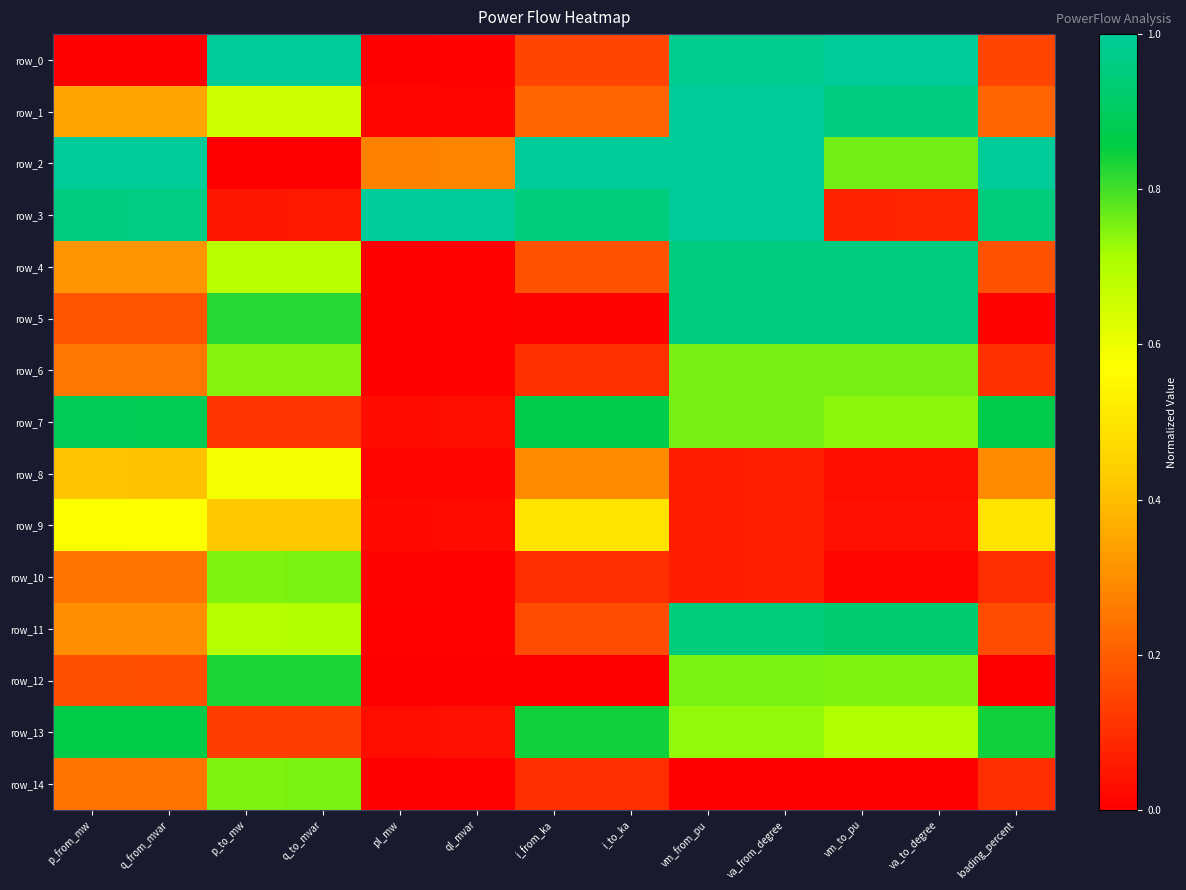

Reading right to left, transcribe all the data shown in this chart.

row_0: loading_percent=0.1	va_to_degree=1.0	vm_to_pu=1.0	va_from_degree=1.0	vm_from_pu=1.0	i_to_ka=0.1	i_from_ka=0.1	ql_mvar=0.0	pl_mw=0.0	q_to_mvar=1.0	p_to_mw=1.0	q_from_mvar=0.0	p_from_mw=0.0
row_1: loading_percent=0.2	va_to_degree=1.0	vm_to_pu=1.0	va_from_degree=1.0	vm_from_pu=1.0	i_to_ka=0.2	i_from_ka=0.2	ql_mvar=0.0	pl_mw=0.0	q_to_mvar=0.7	p_to_mw=0.7	q_from_mvar=0.3	p_from_mw=0.3
row_2: loading_percent=1.0	va_to_degree=0.8	vm_to_pu=0.8	va_from_degree=1.0	vm_from_pu=1.0	i_to_ka=1.0	i_from_ka=1.0	ql_mvar=0.3	pl_mw=0.3	q_to_mvar=0.0	p_to_mw=0.0	q_from_mvar=1.0	p_from_mw=1.0
row_3: loading_percent=1.0	va_to_degree=0.1	vm_to_pu=0.1	va_from_degree=1.0	vm_from_pu=1.0	i_to_ka=1.0	i_from_ka=1.0	ql_mvar=1.0	pl_mw=1.0	q_to_mvar=0.1	p_to_mw=0.1	q_from_mvar=1.0	p_from_mw=1.0
row_4: loading_percent=0.2	va_to_degree=1.0	vm_to_pu=1.0	va_from_degree=1.0	vm_from_pu=1.0	i_to_ka=0.2	i_from_ka=0.2	ql_mvar=0.0	pl_mw=0.0	q_to_mvar=0.7	p_to_mw=0.7	q_from_mvar=0.3	p_from_mw=0.3
row_5: loading_percent=0.0	va_to_degree=1.0	vm_to_pu=1.0	va_from_degree=1.0	vm_from_pu=1.0	i_to_ka=0.0	i_from_ka=0.0	ql_mvar=0.0	pl_mw=0.0	q_to_mvar=0.8	p_to_mw=0.8	q_from_mvar=0.2	p_from_mw=0.2
row_6: loading_percent=0.1	va_to_degree=0.8	vm_to_pu=0.8	va_from_degree=0.8	vm_from_pu=0.8	i_to_ka=0.1	i_from_ka=0.1	ql_mvar=0.0	pl_mw=0.0	q_to_mvar=0.7	p_to_mw=0.7	q_from_mvar=0.3	p_from_mw=0.3
row_7: loading_percent=0.9	va_to_degree=0.7	vm_to_pu=0.7	va_from_degree=0.8	vm_from_pu=0.8	i_to_ka=0.9	i_from_ka=0.9	ql_mvar=0.0	pl_mw=0.0	q_to_mvar=0.1	p_to_mw=0.1	q_from_mvar=0.9	p_from_mw=0.9
row_8: loading_percent=0.3	va_to_degree=0.0	vm_to_pu=0.0	va_from_degree=0.1	vm_from_pu=0.1	i_to_ka=0.3	i_from_ka=0.3	ql_mvar=0.0	pl_mw=0.0	q_to_mvar=0.6	p_to_mw=0.6	q_from_mvar=0.4	p_from_mw=0.4
row_9: loading_percent=0.5	va_to_degree=0.0	vm_to_pu=0.0	va_from_degree=0.1	vm_from_pu=0.1	i_to_ka=0.5	i_from_ka=0.5	ql_mvar=0.0	pl_mw=0.0	q_to_mvar=0.4	p_to_mw=0.4	q_from_mvar=0.6	p_from_mw=0.6
row_10: loading_percent=0.1	va_to_degree=0.0	vm_to_pu=0.0	va_from_degree=0.1	vm_from_pu=0.1	i_to_ka=0.1	i_from_ka=0.1	ql_mvar=0.0	pl_mw=0.0	q_to_mvar=0.8	p_to_mw=0.7	q_from_mvar=0.2	p_from_mw=0.2
row_11: loading_percent=0.2	va_to_degree=0.9	vm_to_pu=0.9	va_from_degree=1.0	vm_from_pu=1.0	i_to_ka=0.2	i_from_ka=0.2	ql_mvar=0.0	pl_mw=0.0	q_to_mvar=0.7	p_to_mw=0.7	q_from_mvar=0.3	p_from_mw=0.3
row_12: loading_percent=0.0	va_to_degree=0.7	vm_to_pu=0.7	va_from_degree=0.8	vm_from_pu=0.8	i_to_ka=0.0	i_from_ka=0.0	ql_mvar=0.0	pl_mw=0.0	q_to_mvar=0.8	p_to_mw=0.8	q_from_mvar=0.2	p_from_mw=0.2
row_13: loading_percent=0.8	va_to_degree=0.7	vm_to_pu=0.7	va_from_degree=0.7	vm_from_pu=0.7	i_to_ka=0.8	i_from_ka=0.8	ql_mvar=0.0	pl_mw=0.0	q_to_mvar=0.1	p_to_mw=0.1	q_from_mvar=0.9	p_from_mw=0.9
row_14: loading_percent=0.1	va_to_degree=0.0	vm_to_pu=0.0	va_from_degree=0.0	vm_from_pu=0.0	i_to_ka=0.1	i_from_ka=0.1	ql_mvar=0.0	pl_mw=0.0	q_to_mvar=0.8	p_to_mw=0.7	q_from_mvar=0.2	p_from_mw=0.2